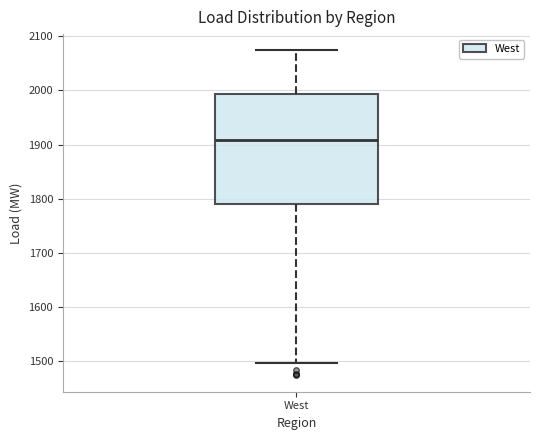

Read this box plot against the y-axis: the position of the median line, the range covered by the box, and the ends of both whiskers. The values are not printed on the chart, so give them approximately, as read against the axis.

median 1910, box 1790 to 1990, whiskers 1500 to 2070